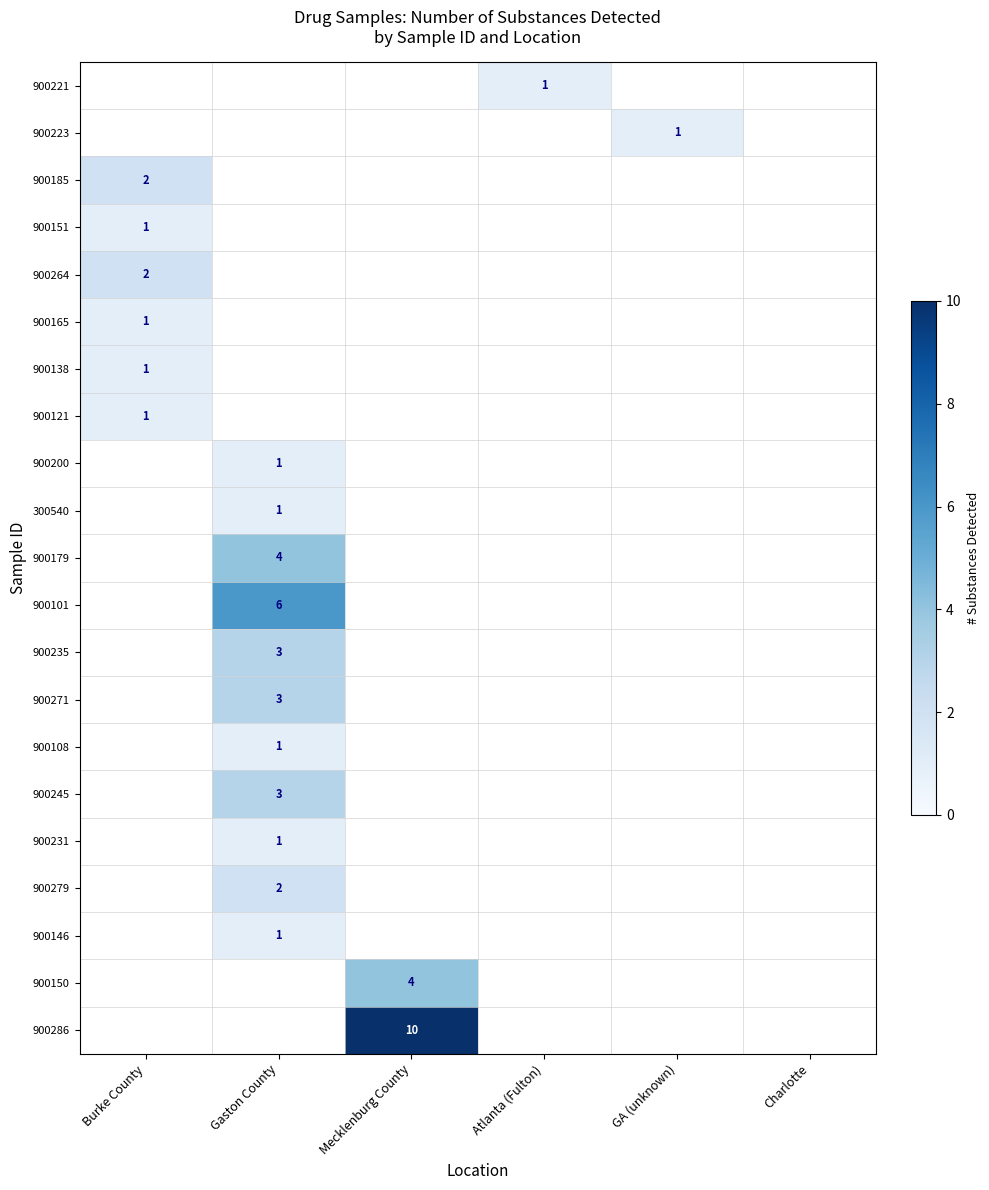

Is it true that 900223 equals 0 at Mecklenburg County?

True